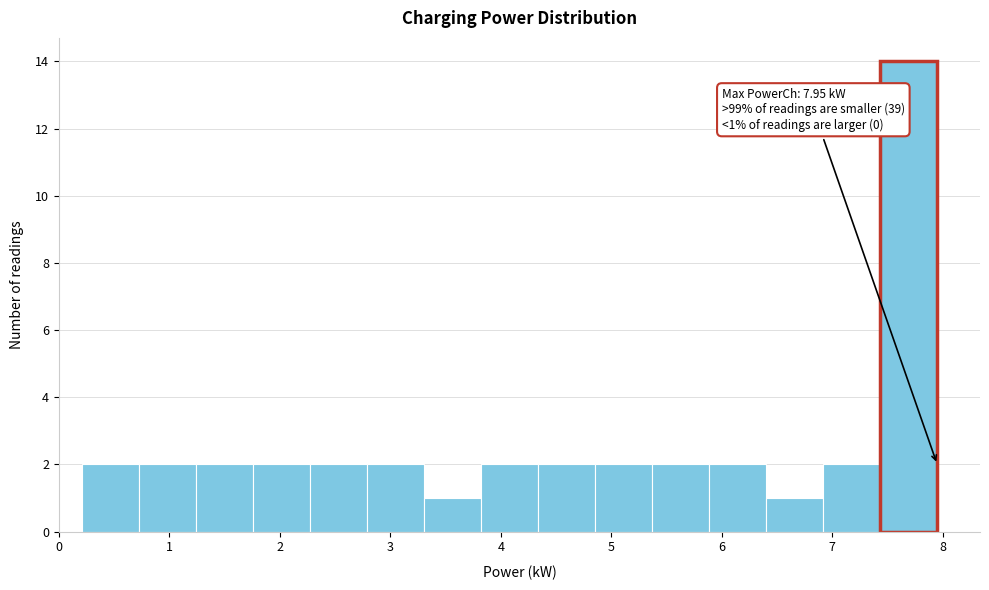

Over which range of the x-axis is the bar tallest?

7.4 to 8.0